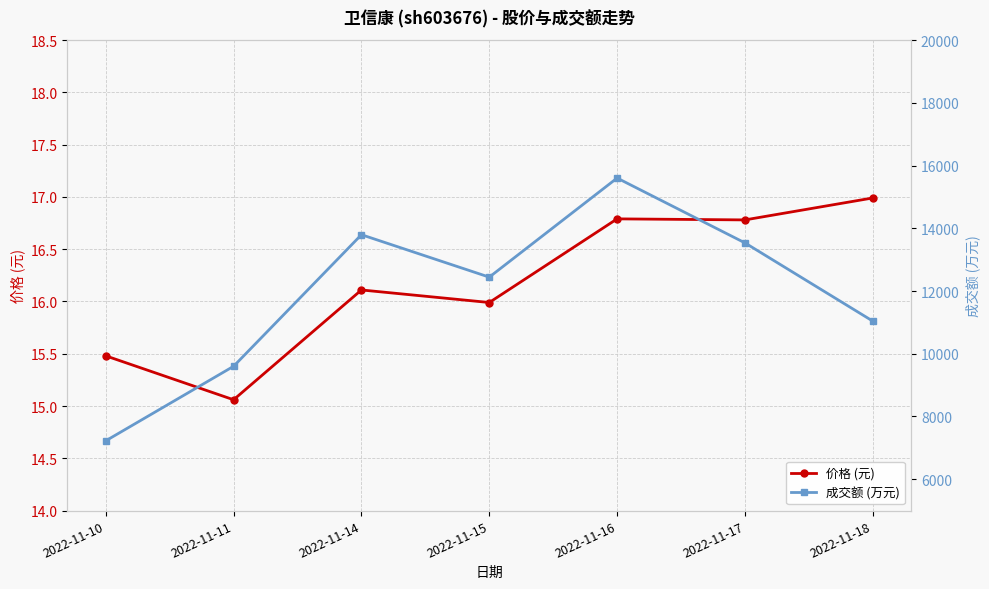

What is the difference between the maximum and minimum values in the 成交额 (万元) series?

8377.0